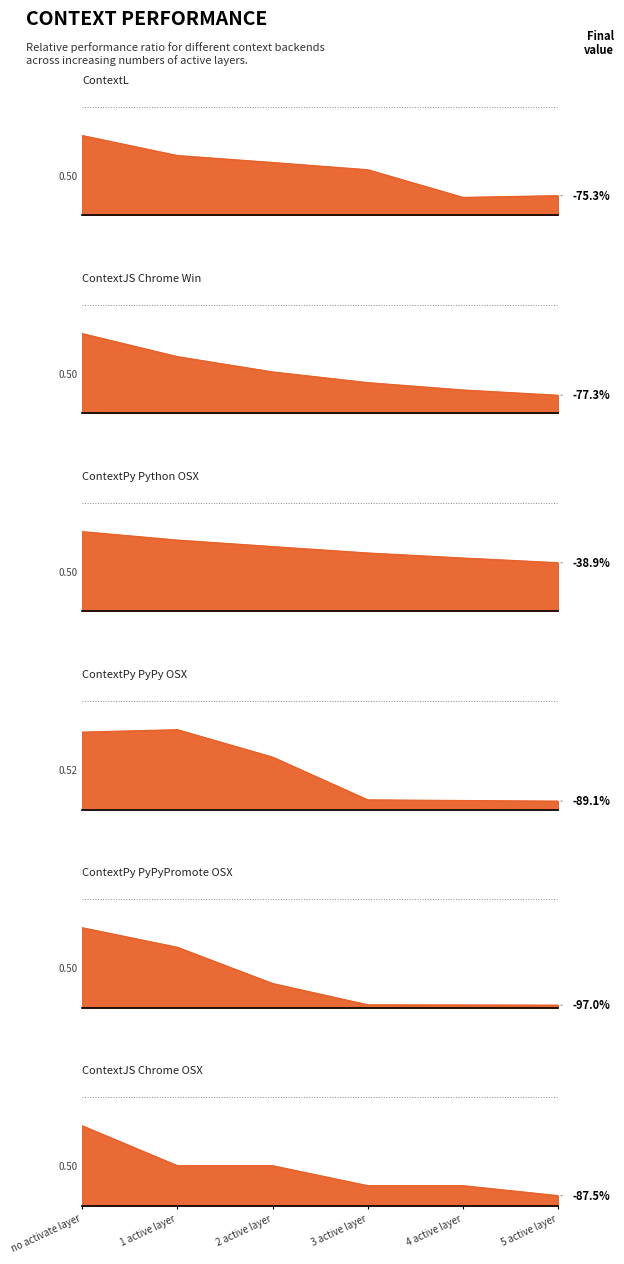

At which category is the sum across all series the highest?

no activate layer